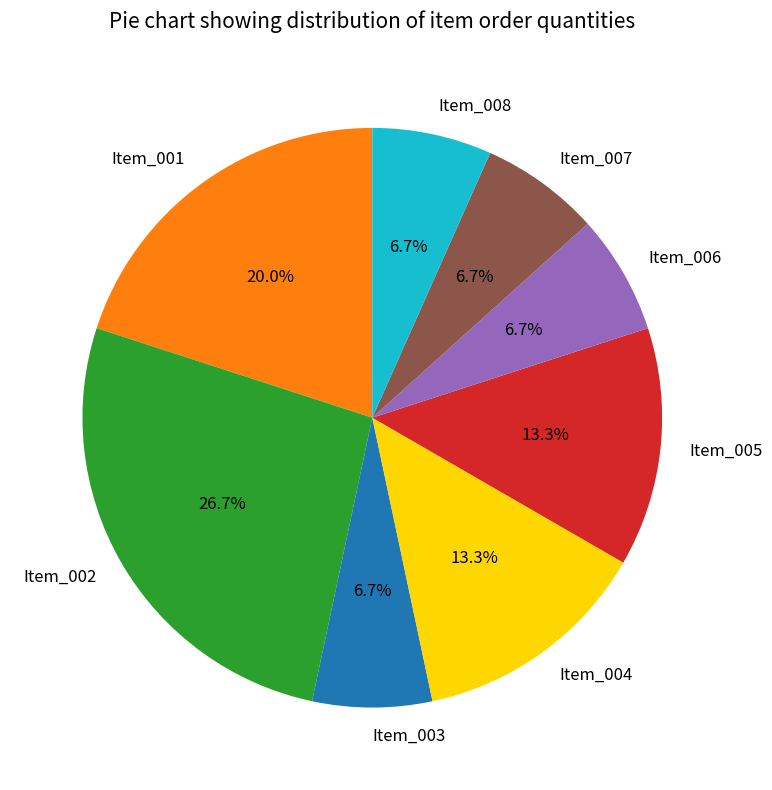

Which category has the biggest portion of the pie?

Item_002